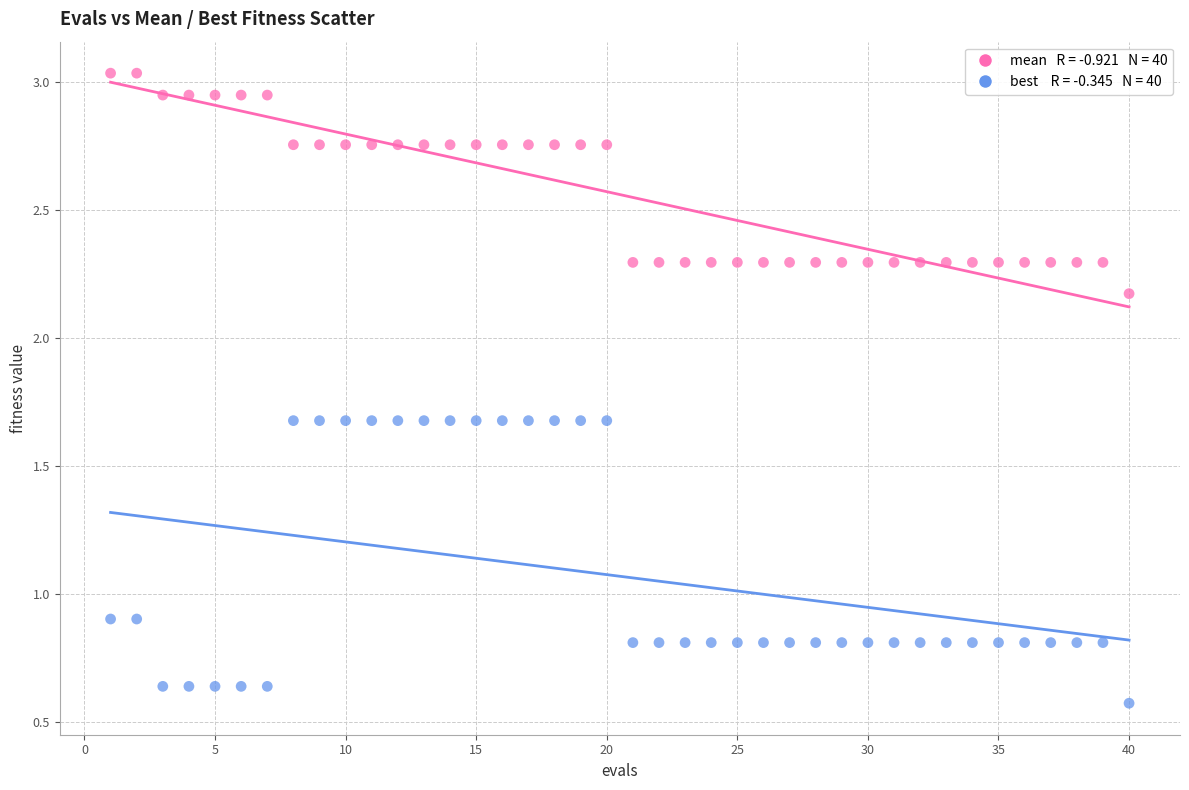

Across all data points, what is the range of Y values (max minus min)?

2.5